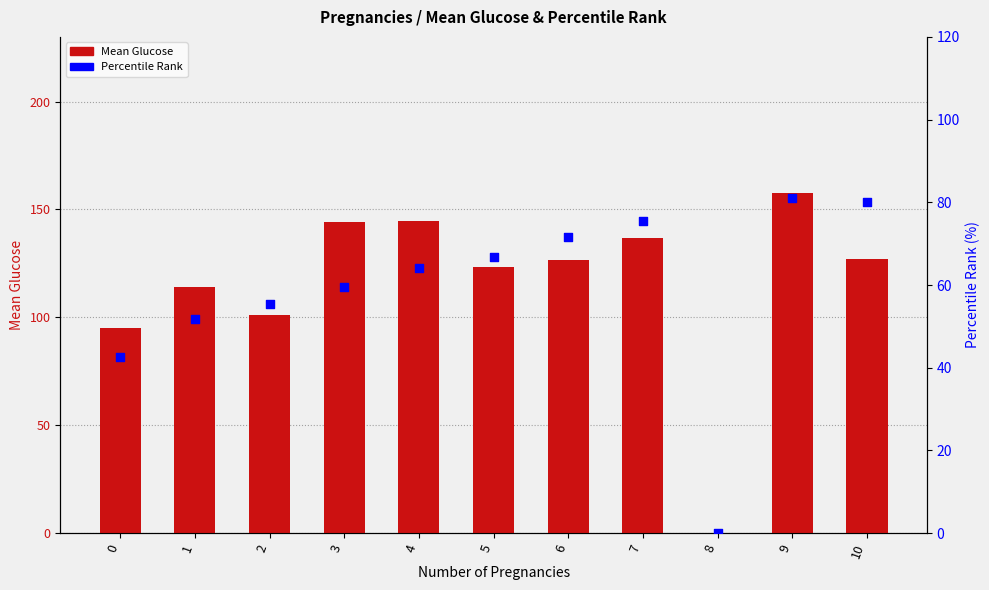

Which series has the largest Y range (max minus min)?

Mean Glucose